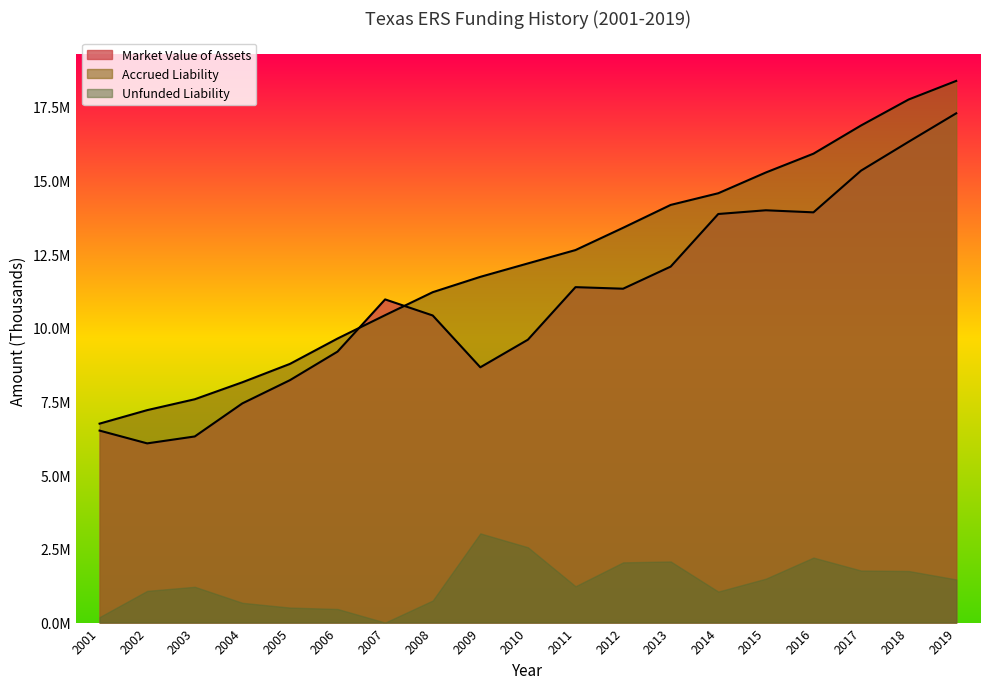

Between which two adjacent categories do Market Value of Assets and Accrued Liability first intersect?

2006 and 2007